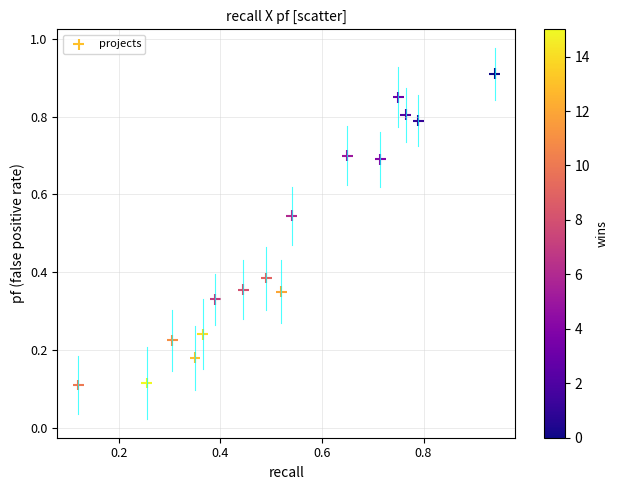

How many points are shown in the scatter plot?

16